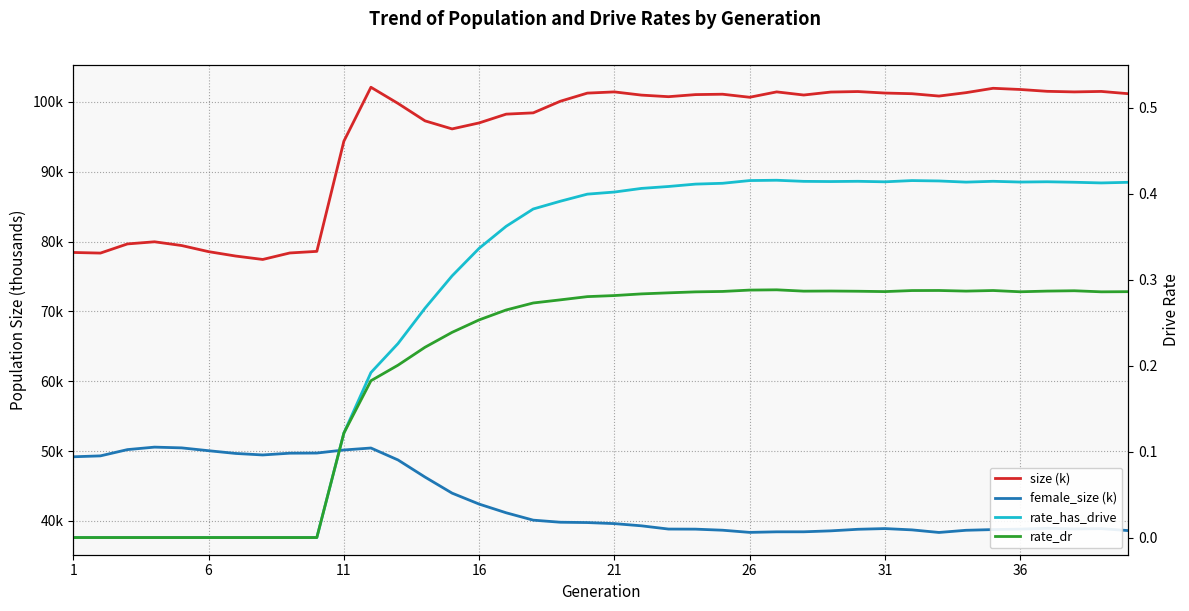

List the series in order of their peak value, lowest first.

rate_dr, rate_has_drive, female_size (k), size (k)